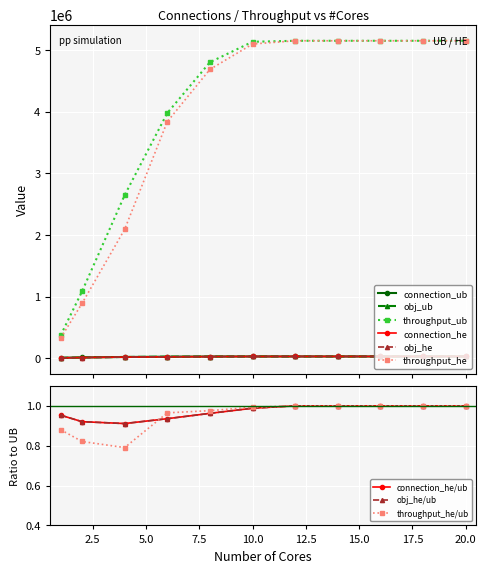

How many data points in obj_he are above 31068?

5